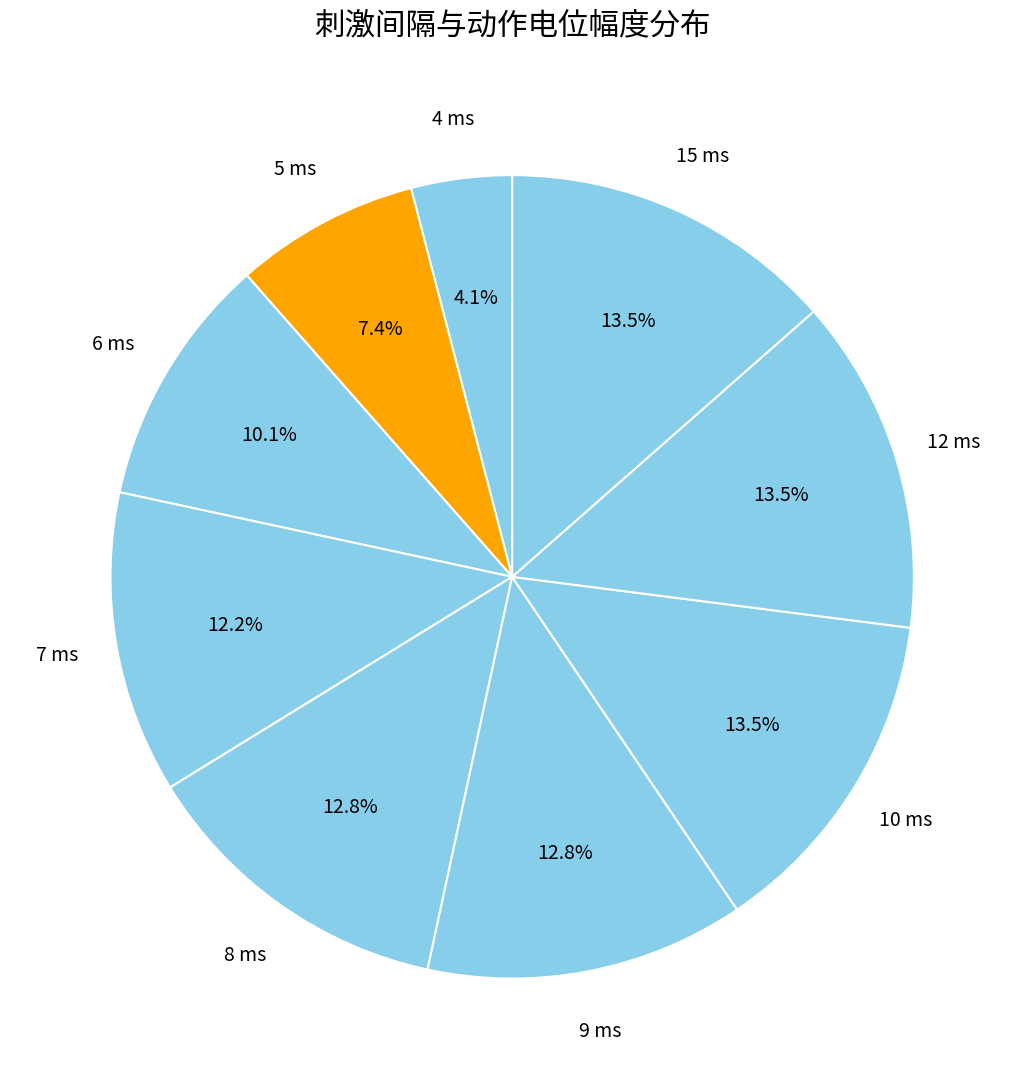

Rank the categories by value from lowest to highest.

4, 5, 6, 7, 8, 9, 10, 12, 15